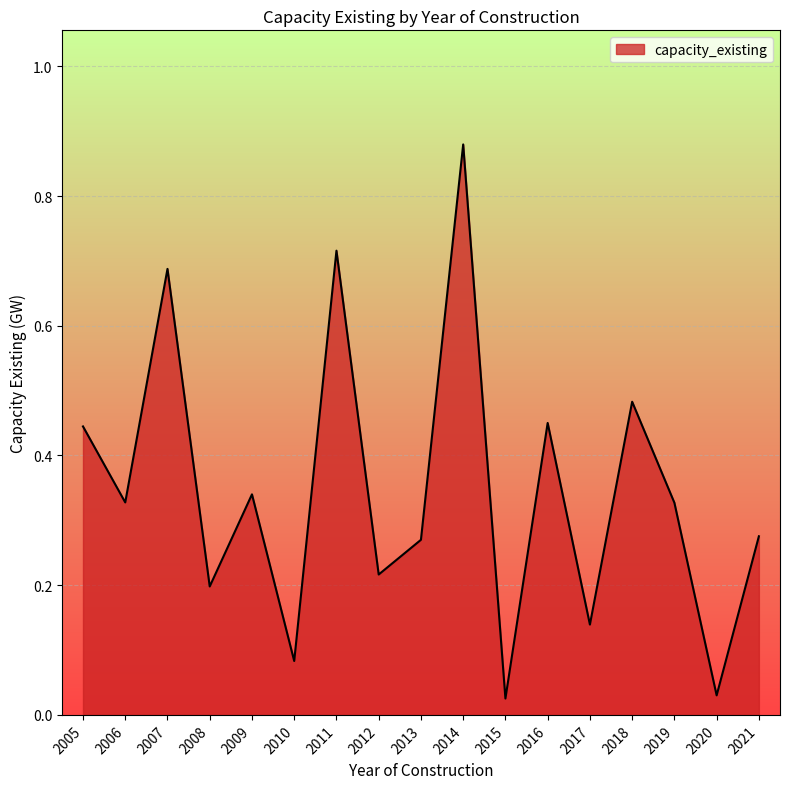

Which has a higher value, 2013 or 2016?

2016